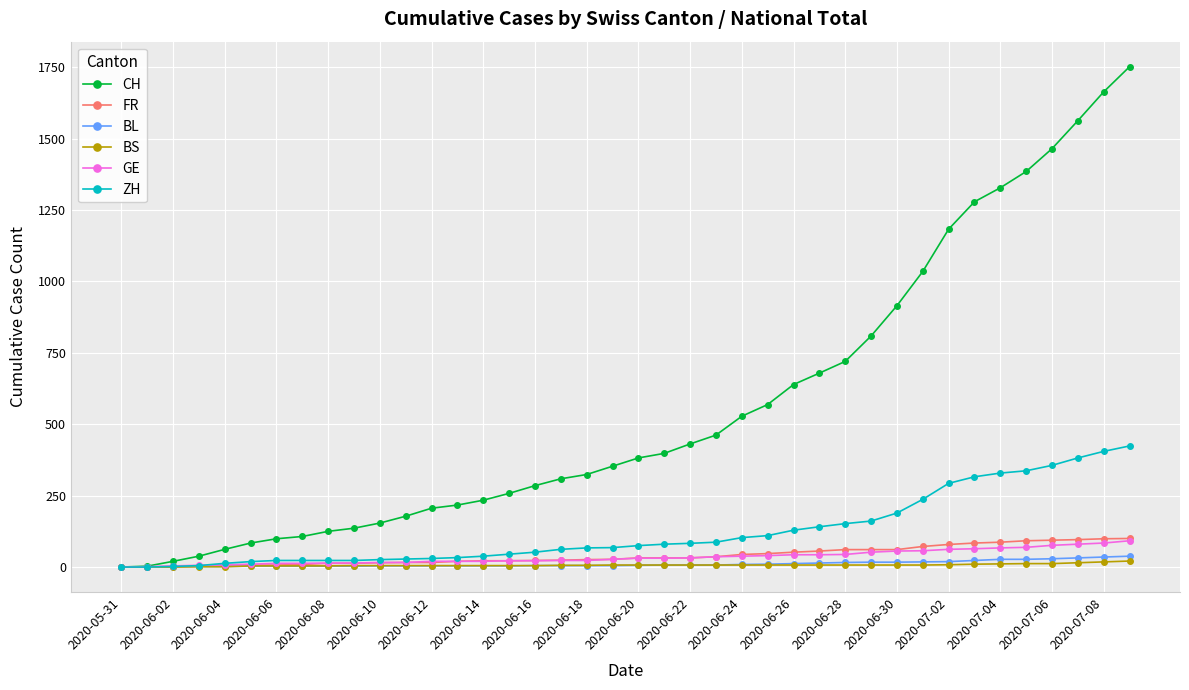

How many data points in ZH are less than 75?

20